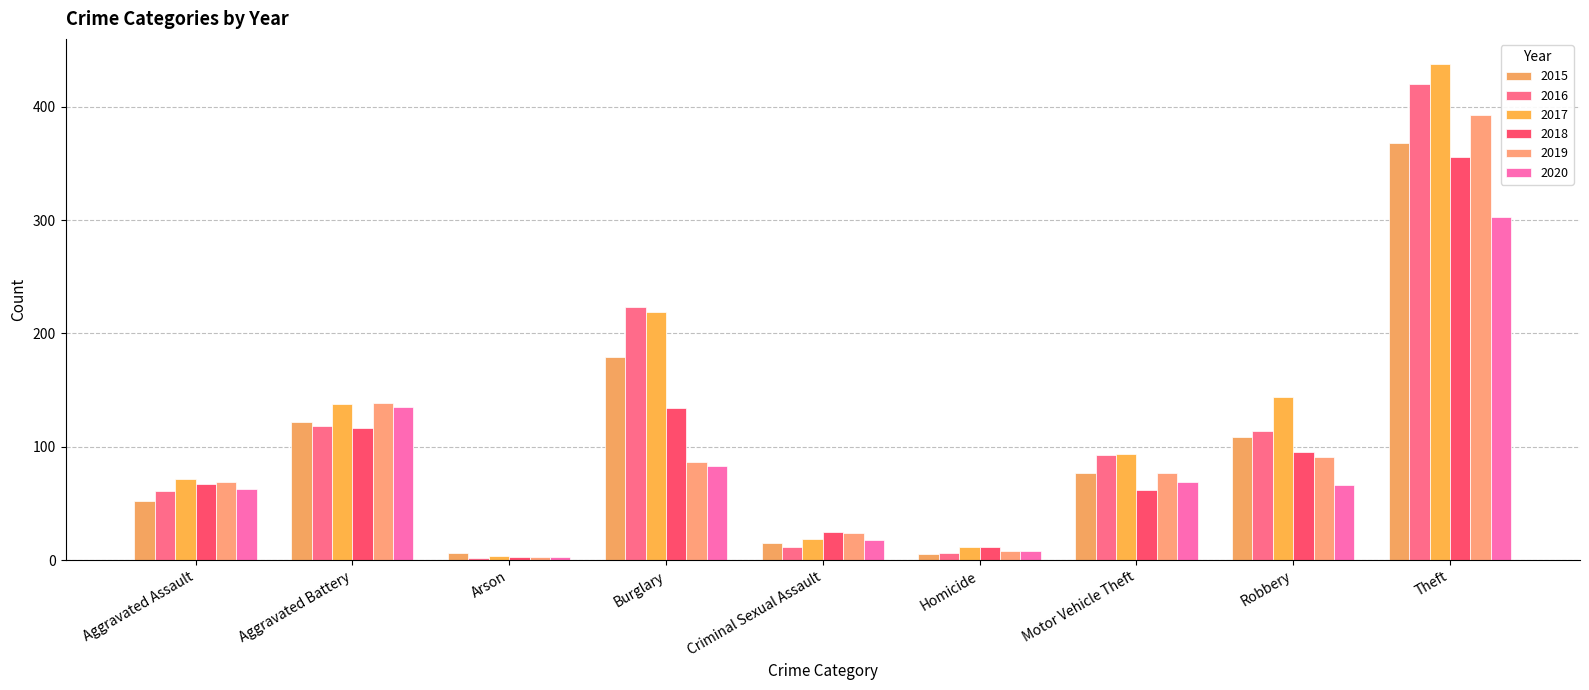

How many data points does each series have?

9